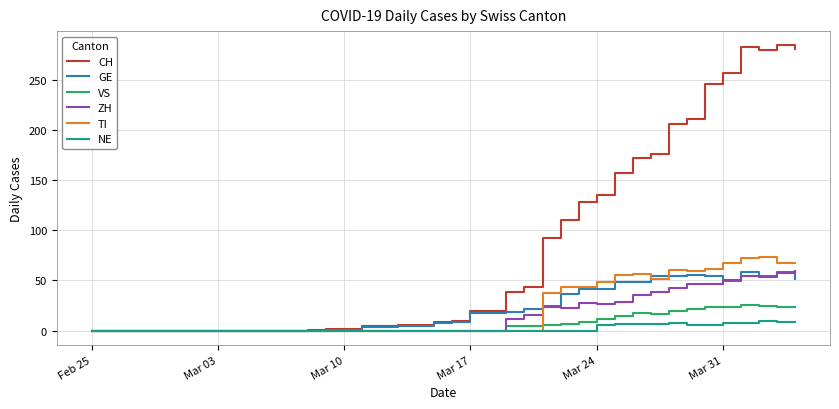

Which series has the widest spread of values?

CH